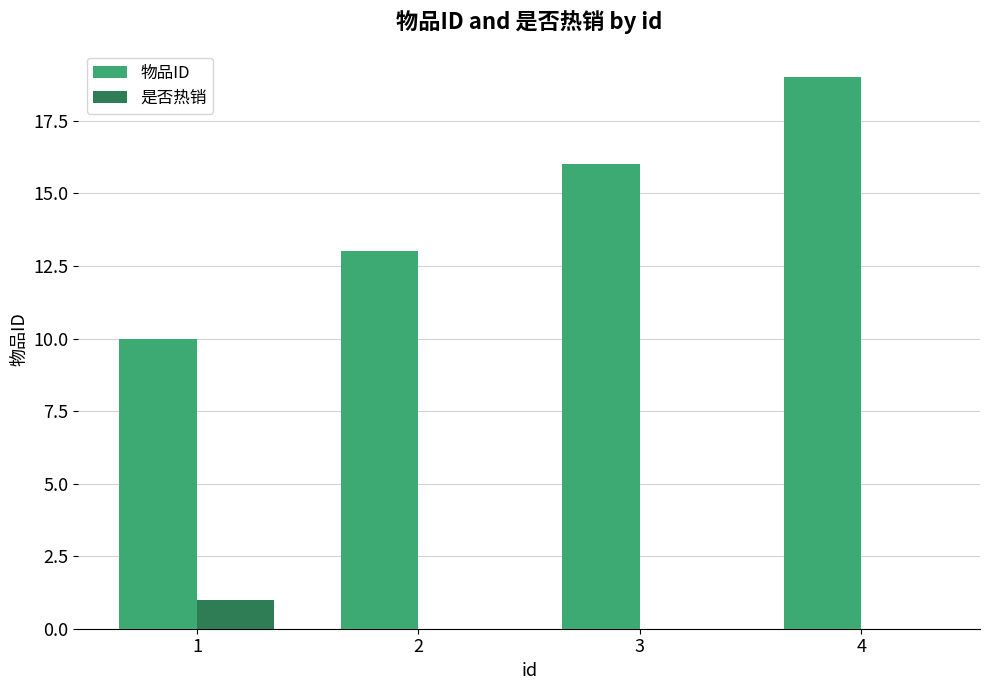

At which label is 物品ID closest to 14?

2